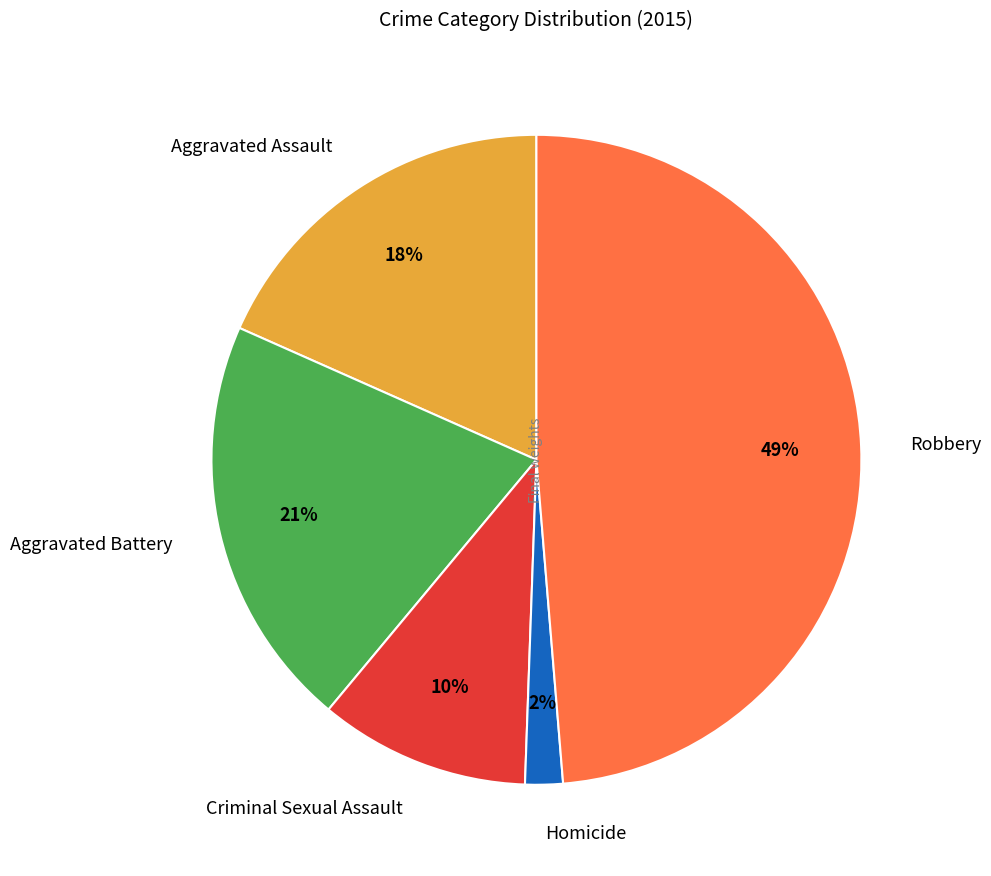

Combined, do Aggravated Assault and Robbery account for over 50%?

Yes